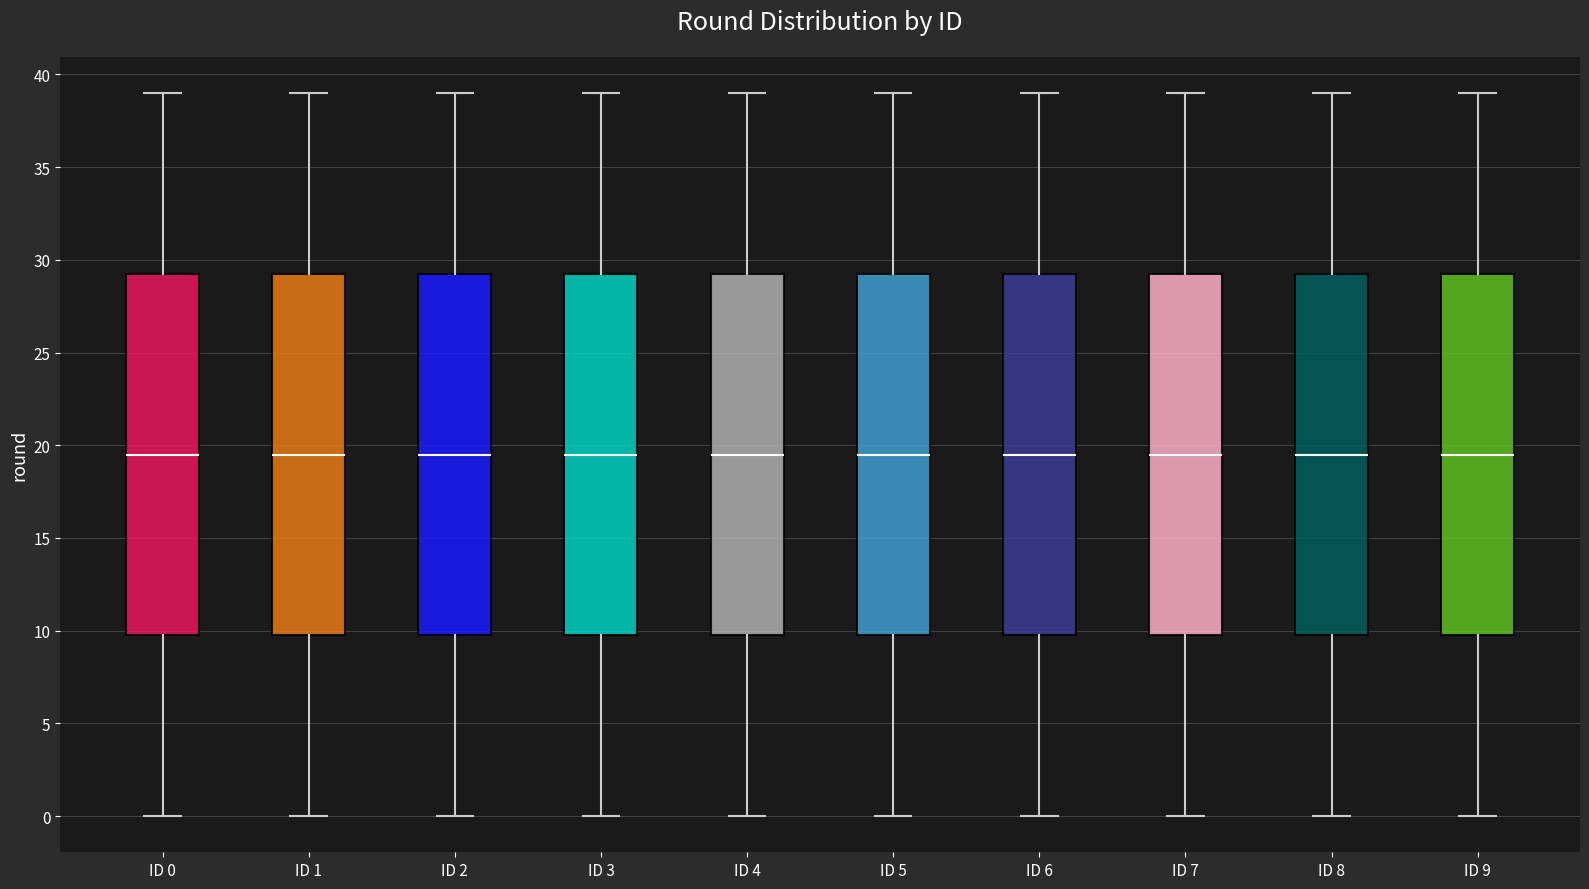

Where is the lower edge of the box for ID 1 on the y-axis? The values are not printed on the chart, so give them approximately, as read against the axis.

10.0